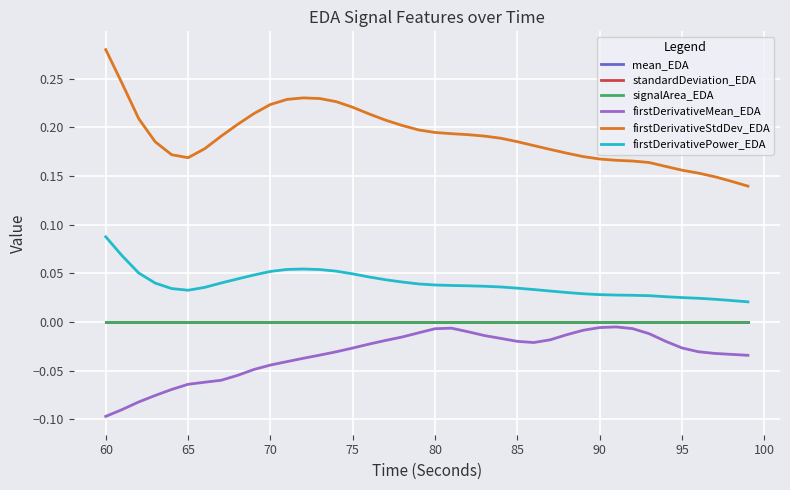

Which series has the largest total across all categories?

firstDerivativeStdDev_EDA